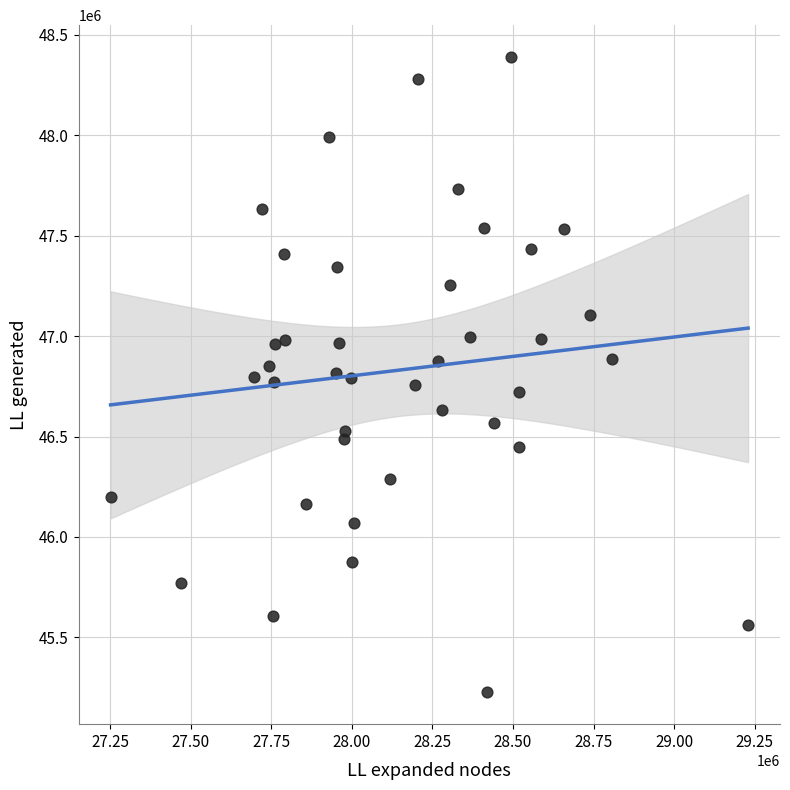

What is the range of Y values (max minus min)?

3164397